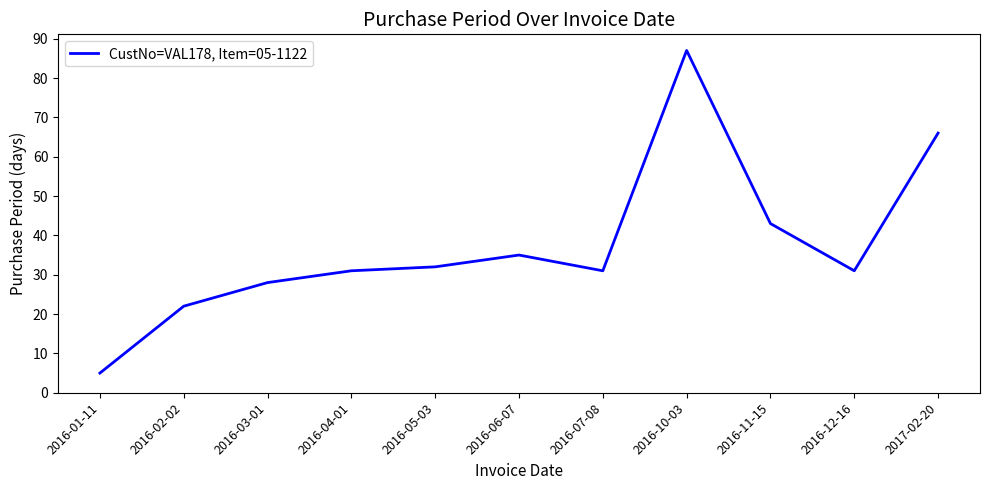

The value at 2016-11-15 is 43. True or false?

True